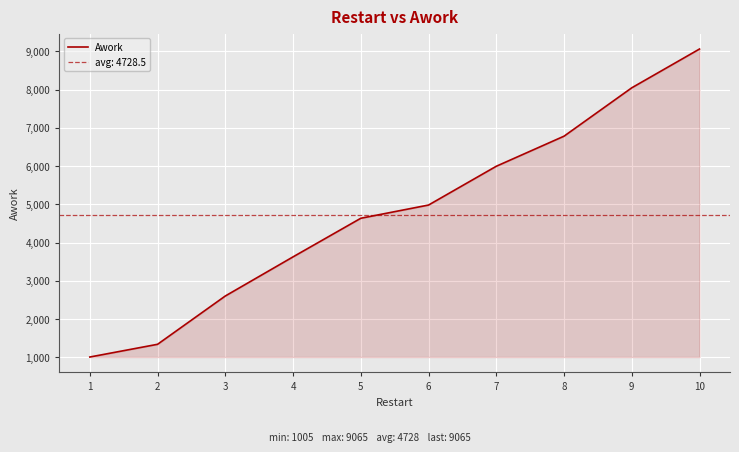

What is the minimum value shown in the chart?

1005